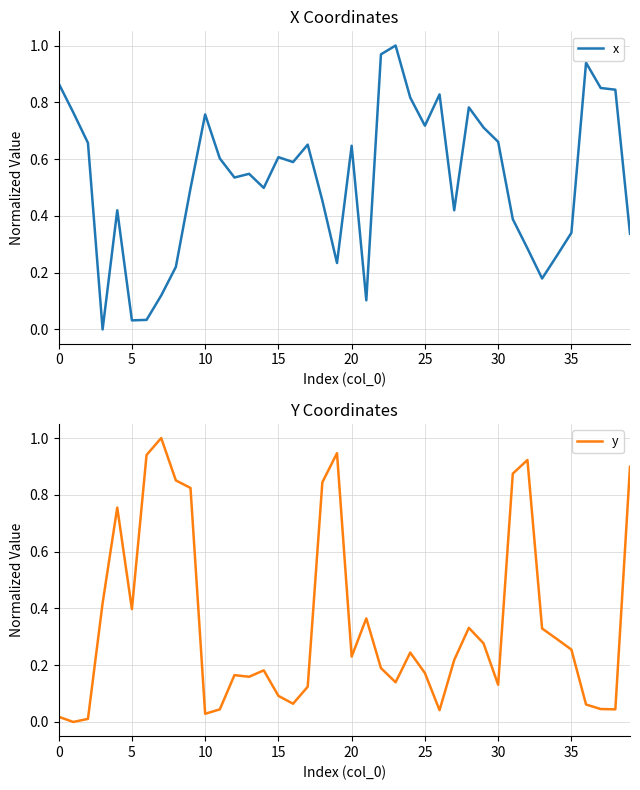

What is the maximum value shown in the chart?

1.0